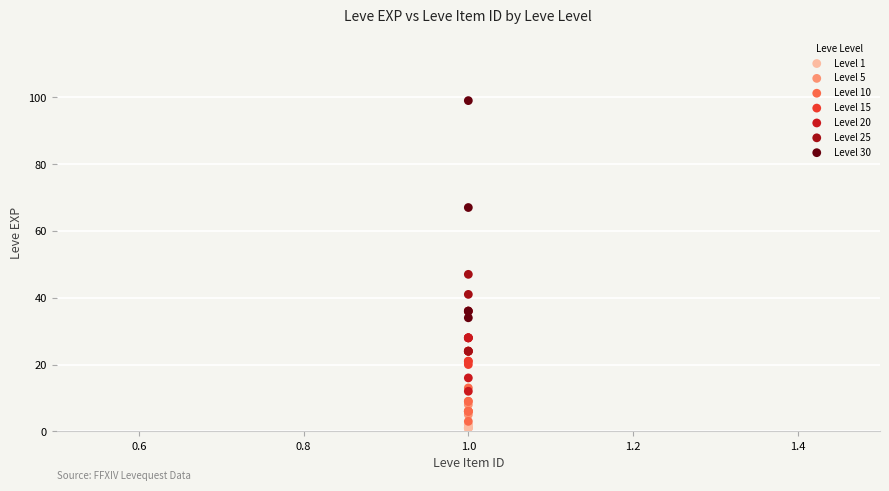

Which series contains the highest Y value?

Level 30